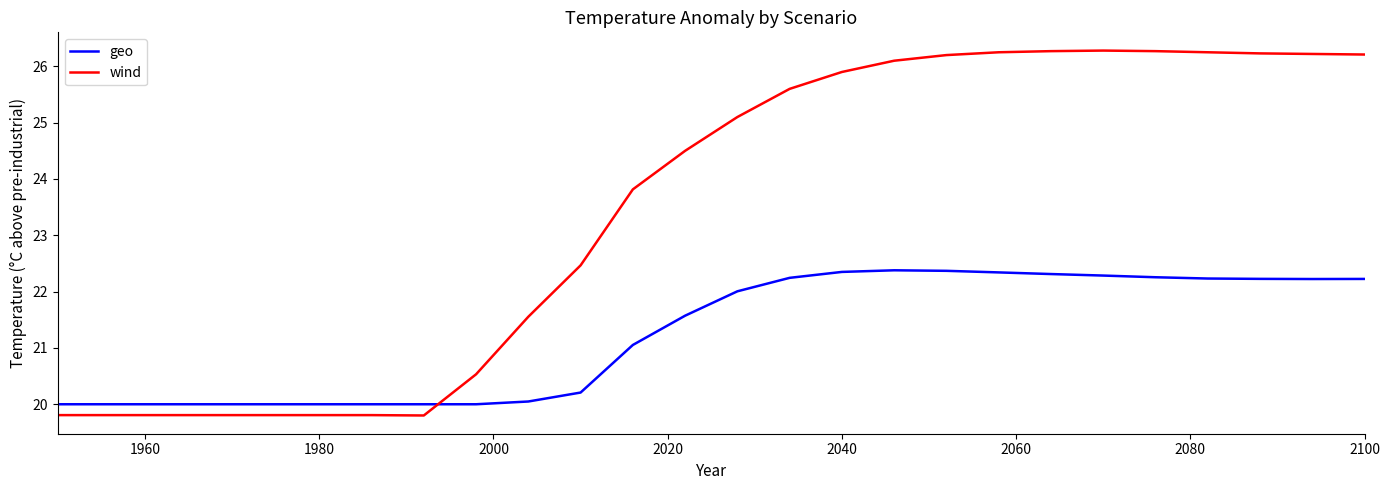

What is the difference between the maximum and minimum values in the geo series?

2.4